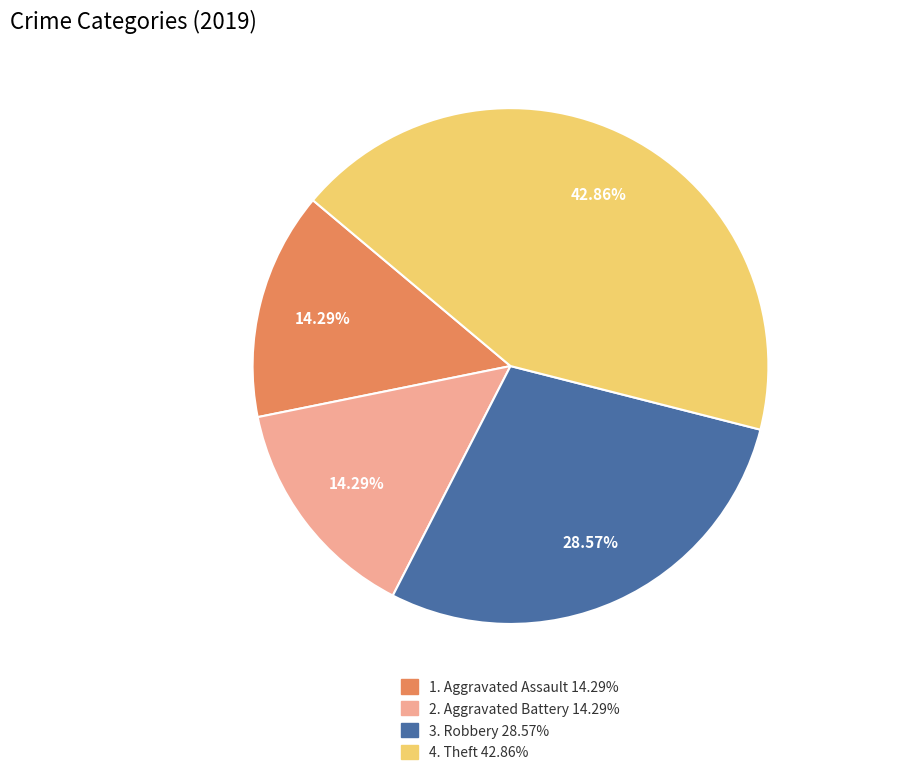

To the nearest percent, what is the average slice percentage?

25%